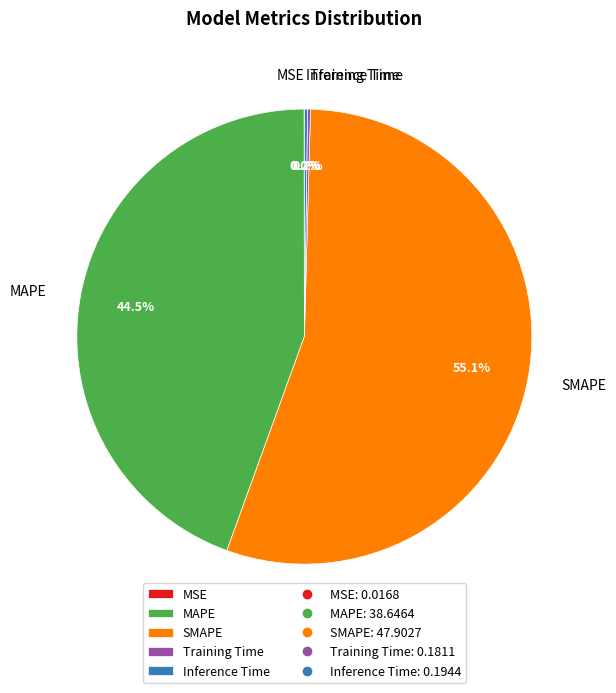

Which slice represents more than half of the pie?

SMAPE